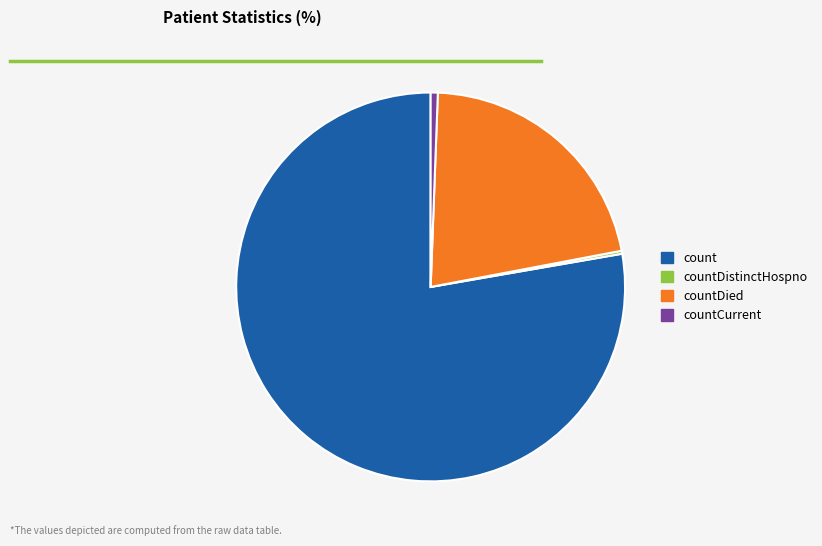

True or false: count accounts for 65% of the total.

False